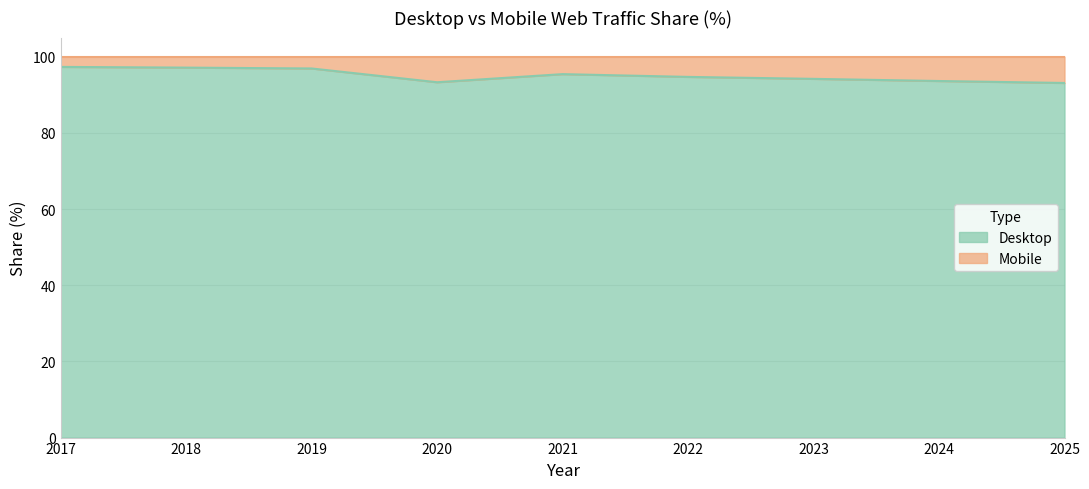

Reading right to left, list all the values displayed in this chart.

93.1	93.6	94.2	94.7	95.4	93.3	96.9	97.1	97.3